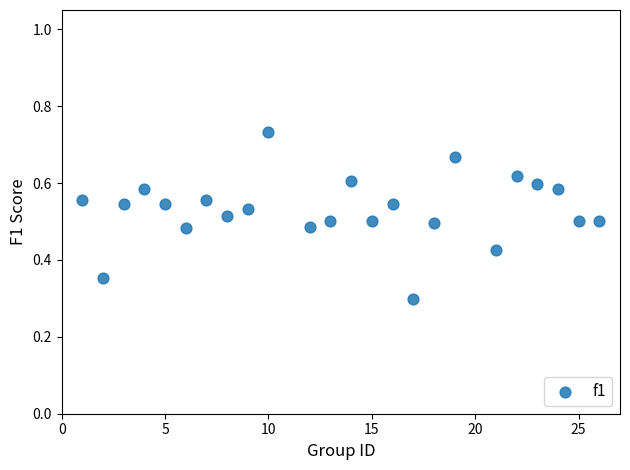

What Y value in the scatter plot is closest to 0?

0.3